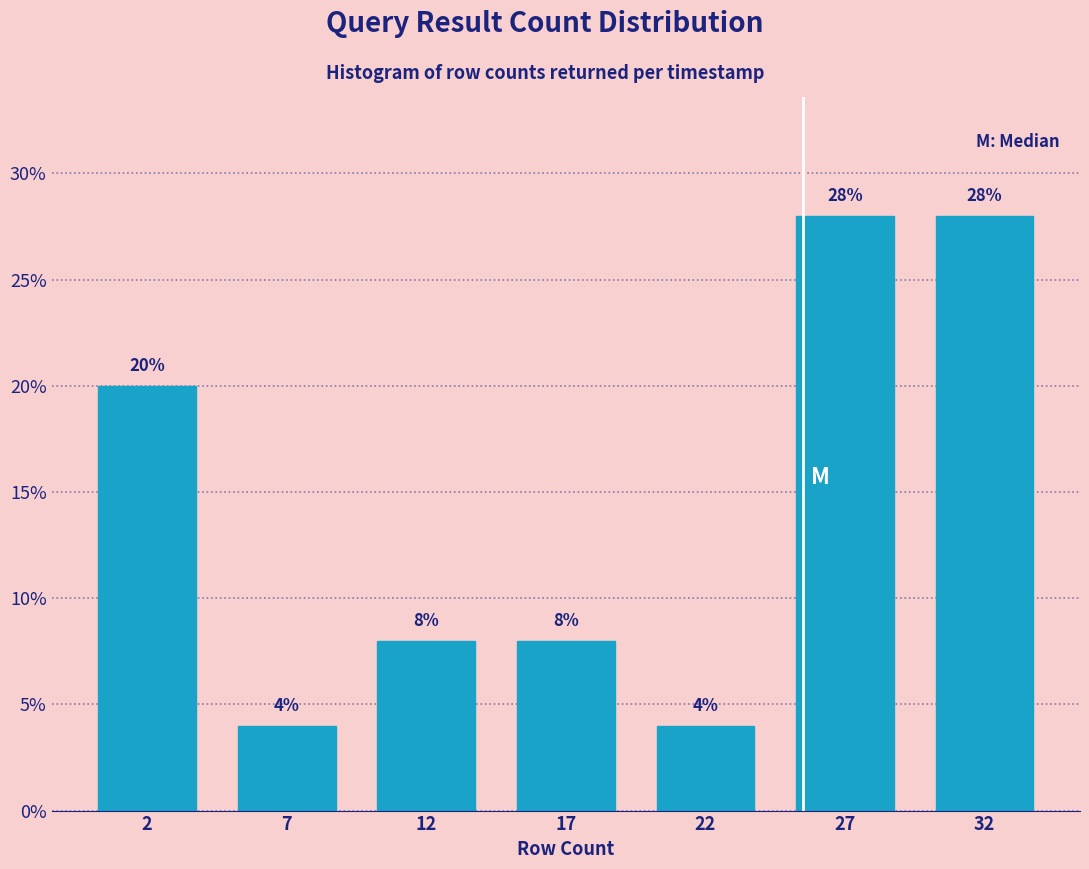

Reading left to right, list all the values displayed in this chart.

20.0	4.0	8.0	8.0	4.0	28.0	28.0